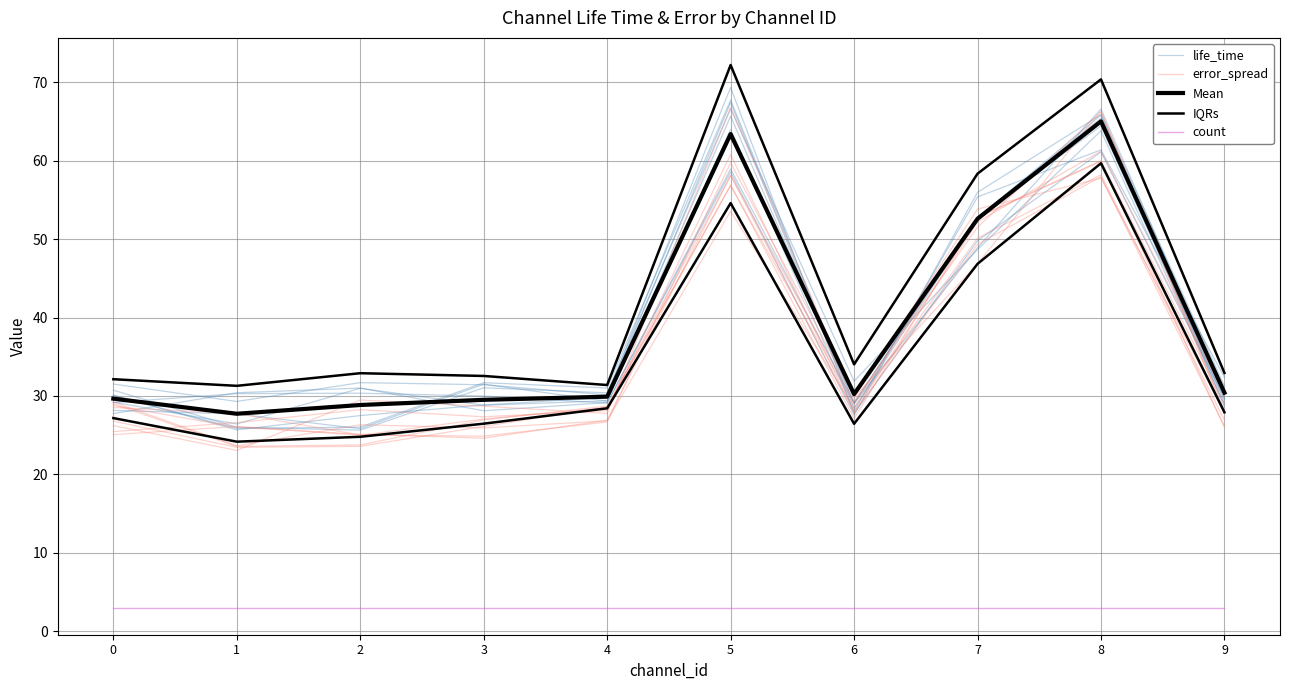

Where is the first local maximum for life_time?

2